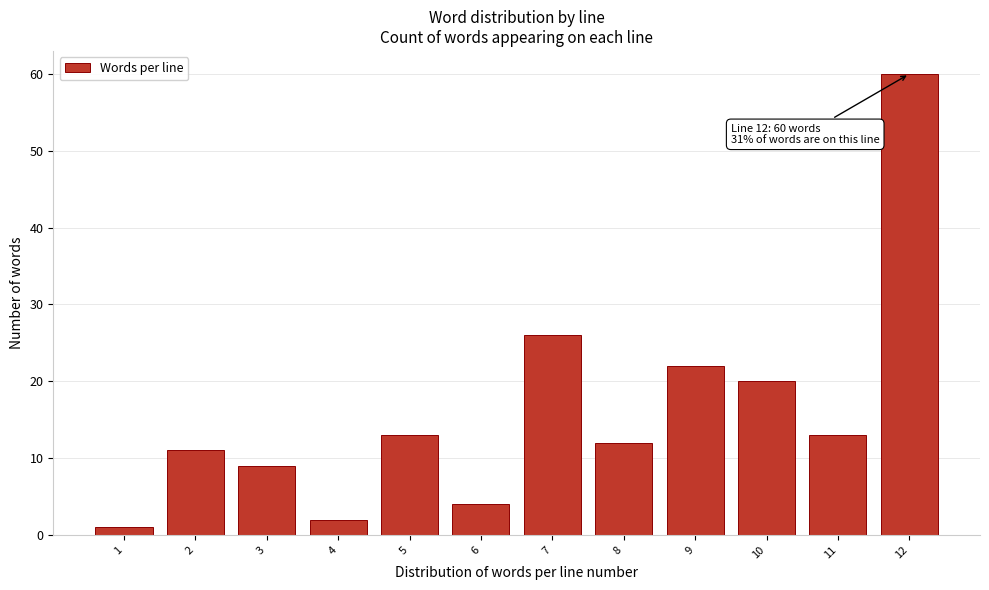

Reading right to left, list all the values displayed in this chart.

60	13	20	22	12	26	4	13	2	9	11	1